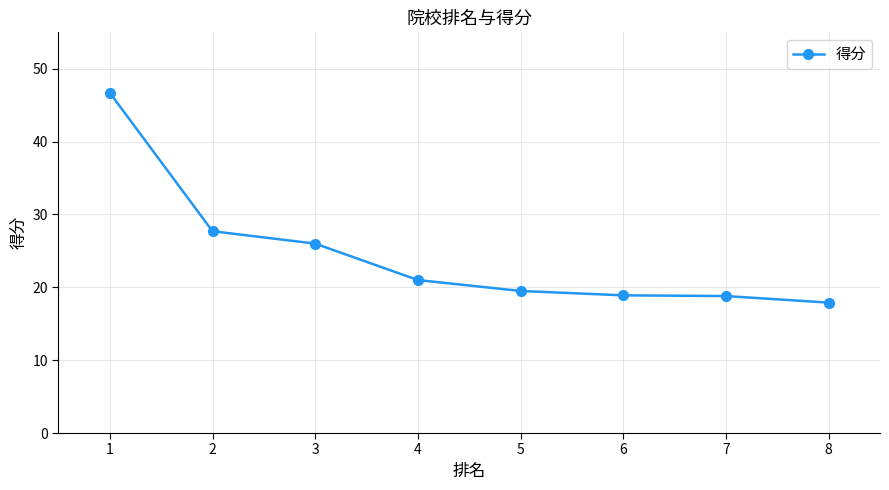

How many series are shown in this chart?

1